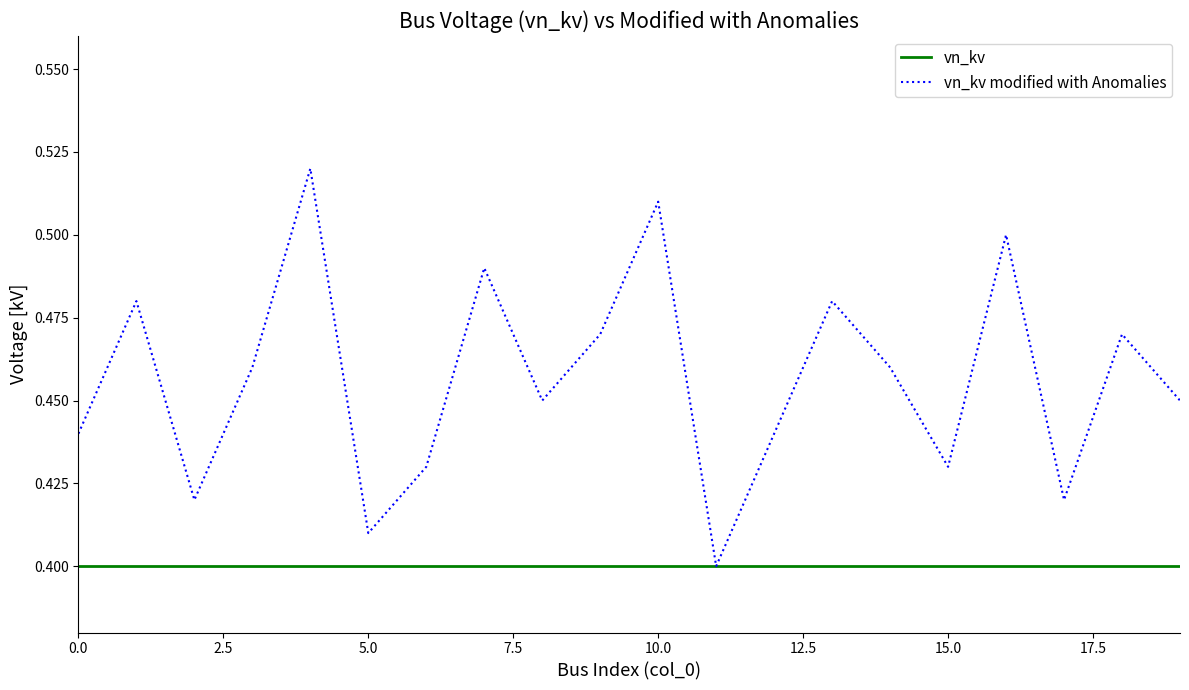

List the series in order of their peak value, highest first.

vn_kv modified with Anomalies, vn_kv